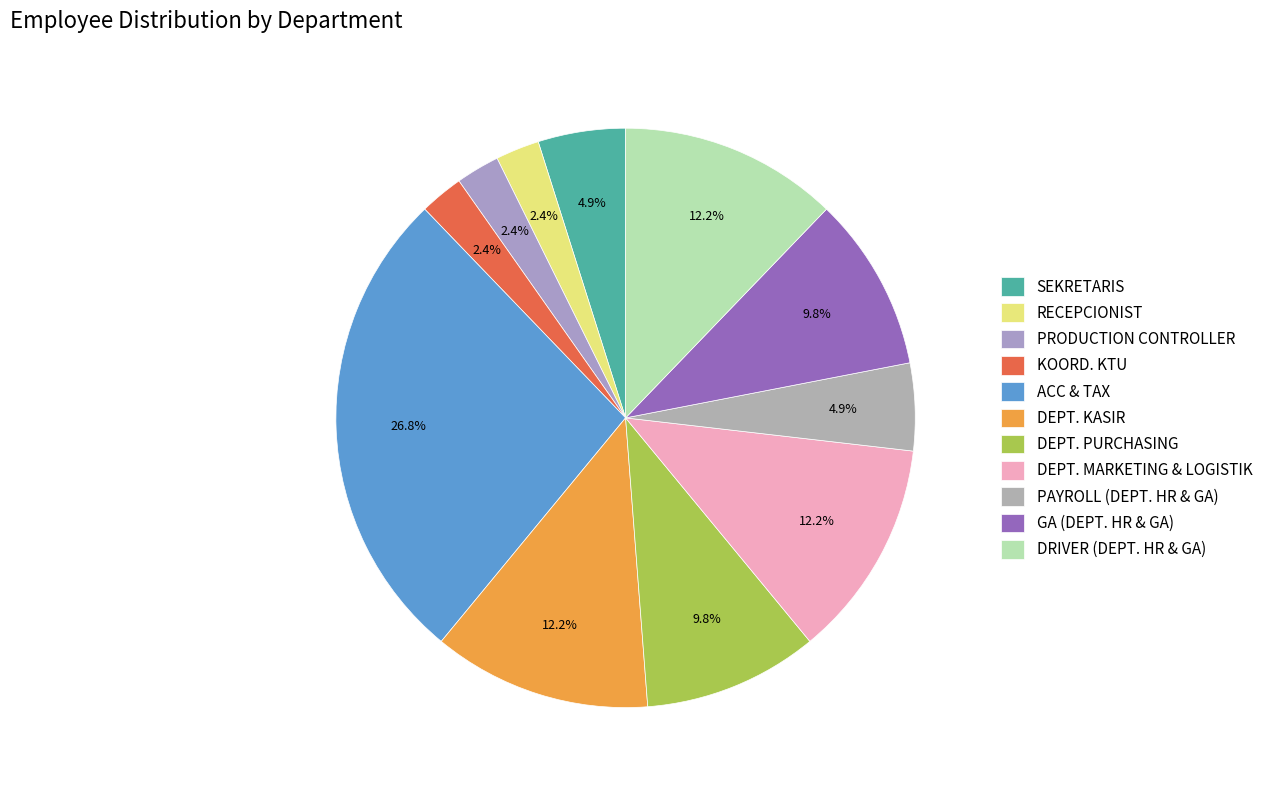

To the nearest percent, what percentage of the pie is PAYROLL (DEPT. HR & GA)?

5%